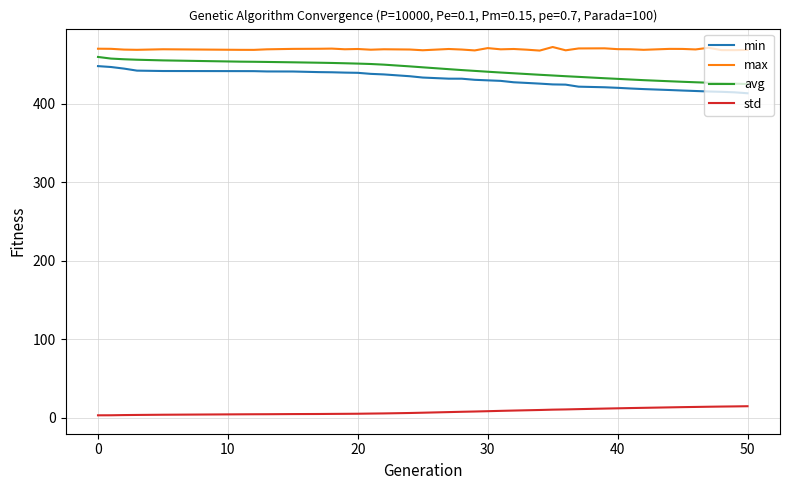

True or false: min and avg intersect in this chart.

False